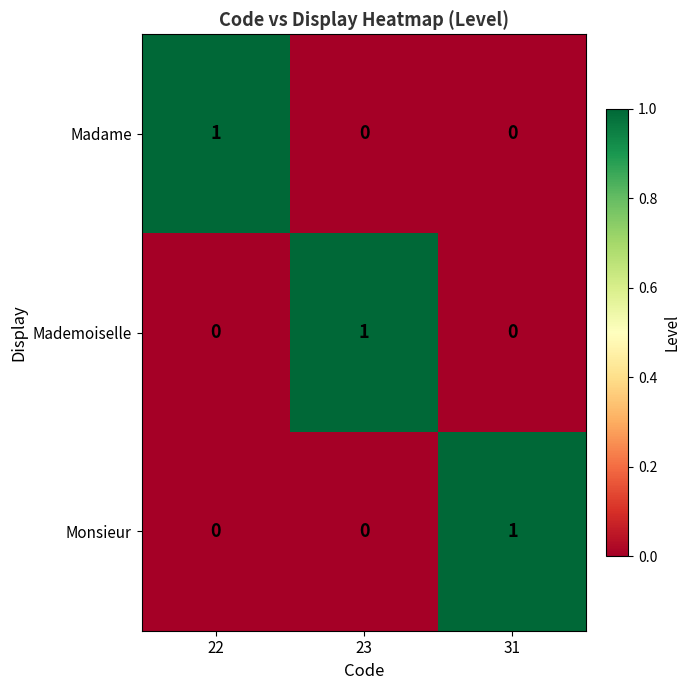

Reading left to right, list all the values displayed in this chart.

Madame: 1	0	0
Mademoiselle: 0	1	0
Monsieur: 0	0	1